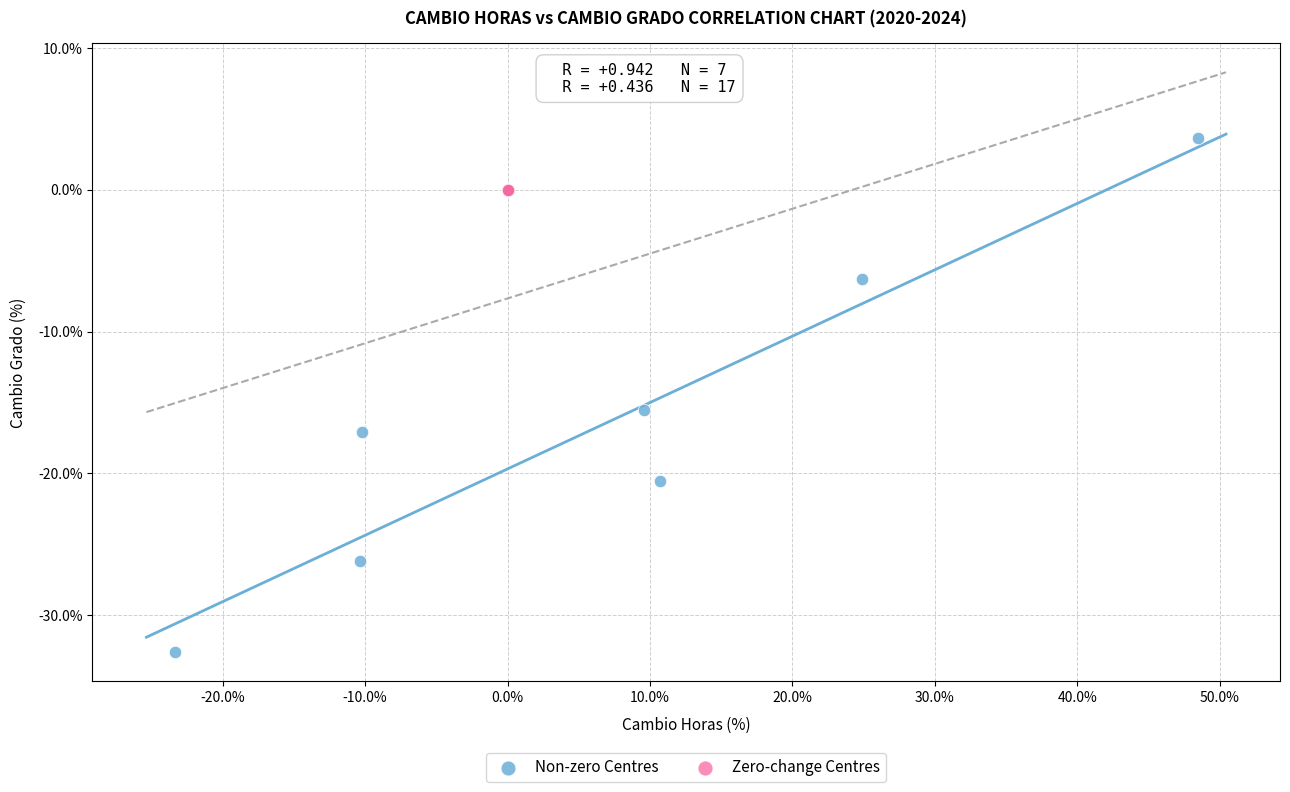

Which series contains the lowest Y value?

Non-zero Centres